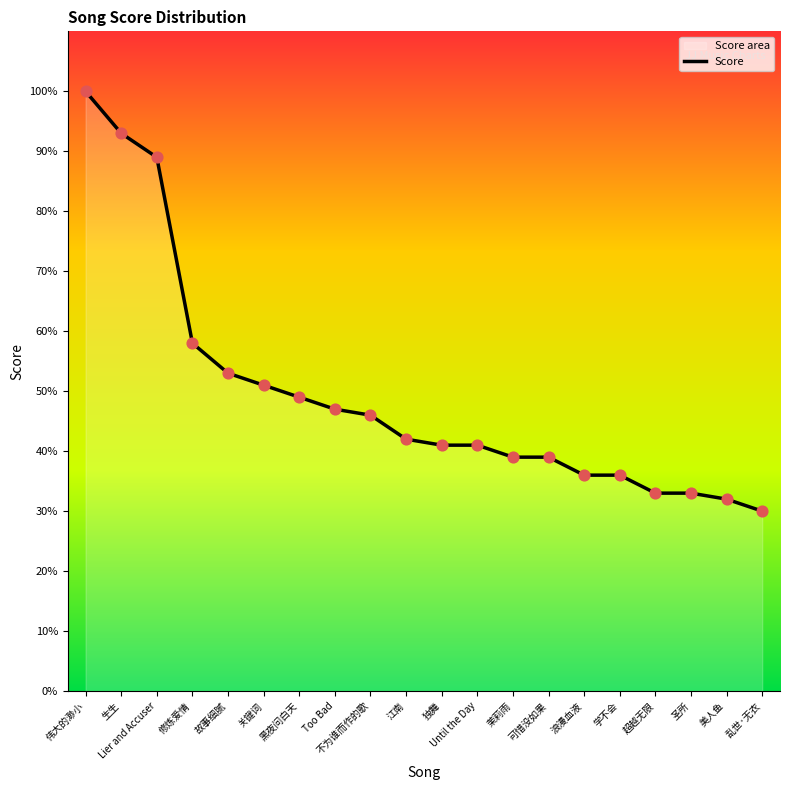

What is the change in value from 关键词 to 可惜没如果?

-12